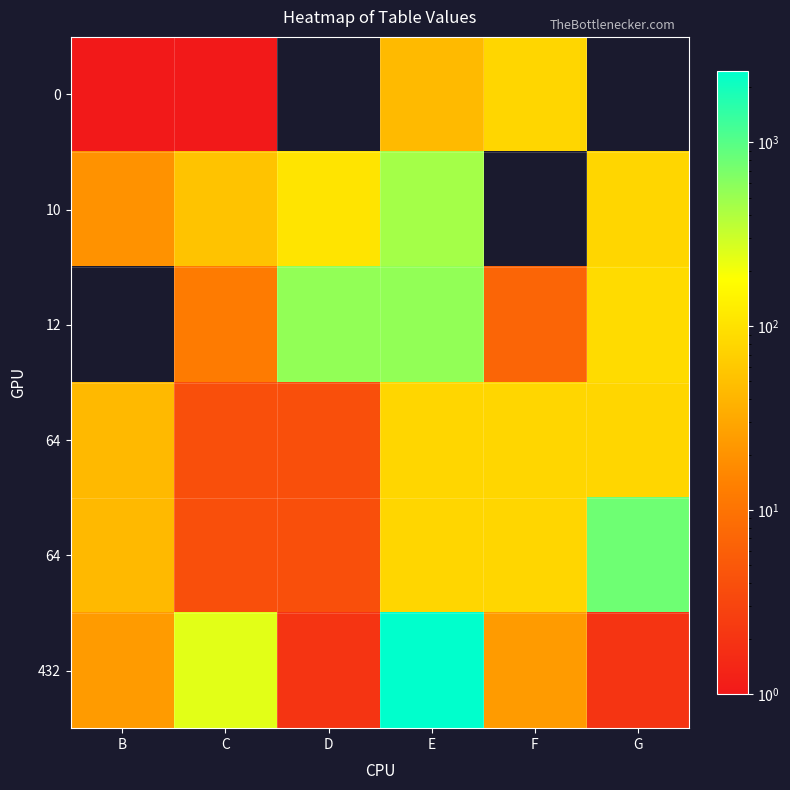

What is the spread (max minus min) of values at D?

547